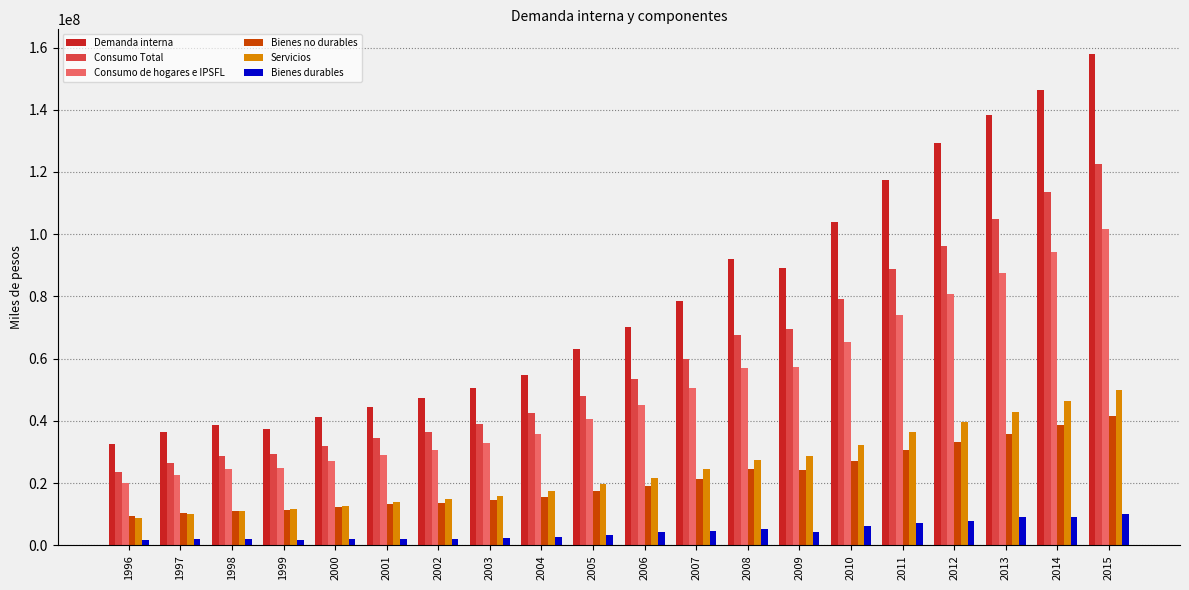

Is it true that Bienes no durables equals 21076106 at 2004?

False